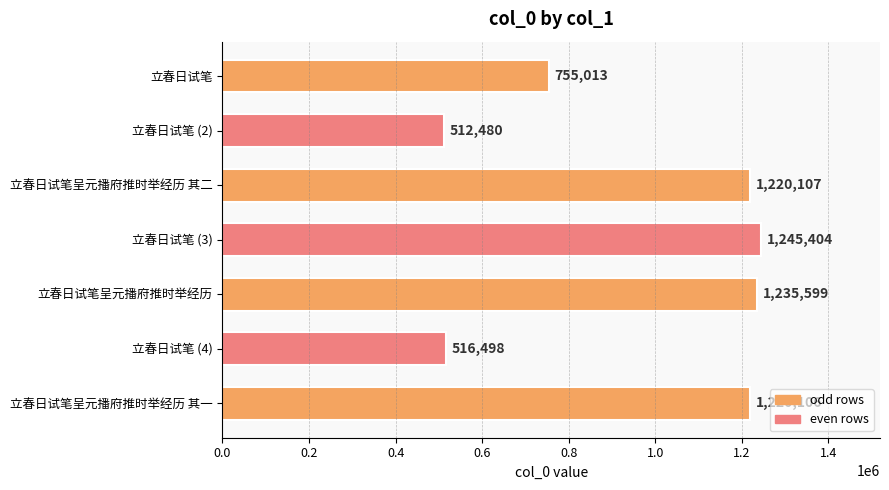

List the labels in order of value, largest first.

立春日试笔 (3), 立春日试笔呈元播府推时举经历, 立春日试笔呈元播府推时举经历 其二, 立春日试笔呈元播府推时举经历 其一, 立春日试笔, 立春日试笔 (4), 立春日试笔 (2)